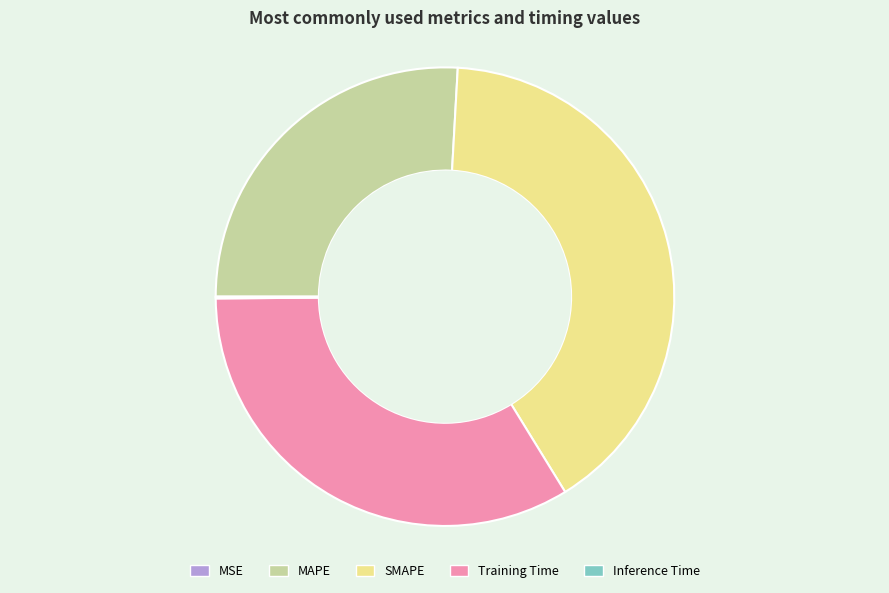

Does Training Time represent more than half of the total?

No